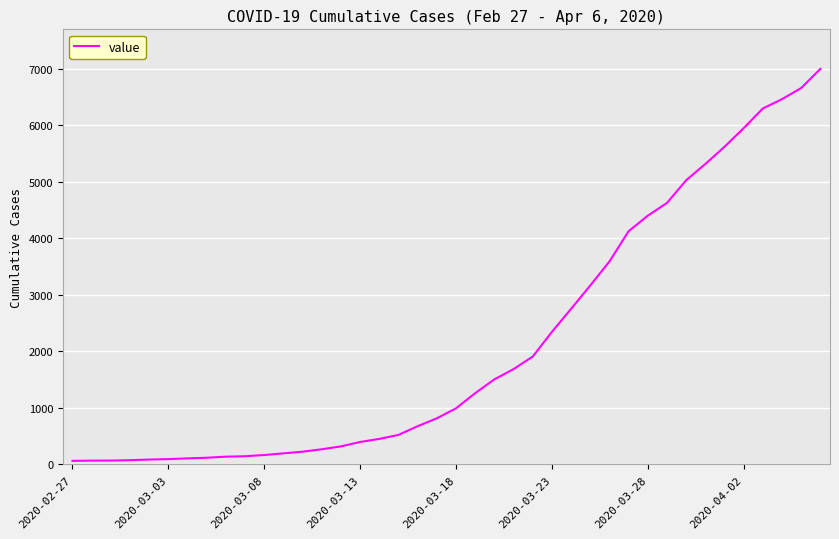

What is the maximum value shown in the chart?

6995